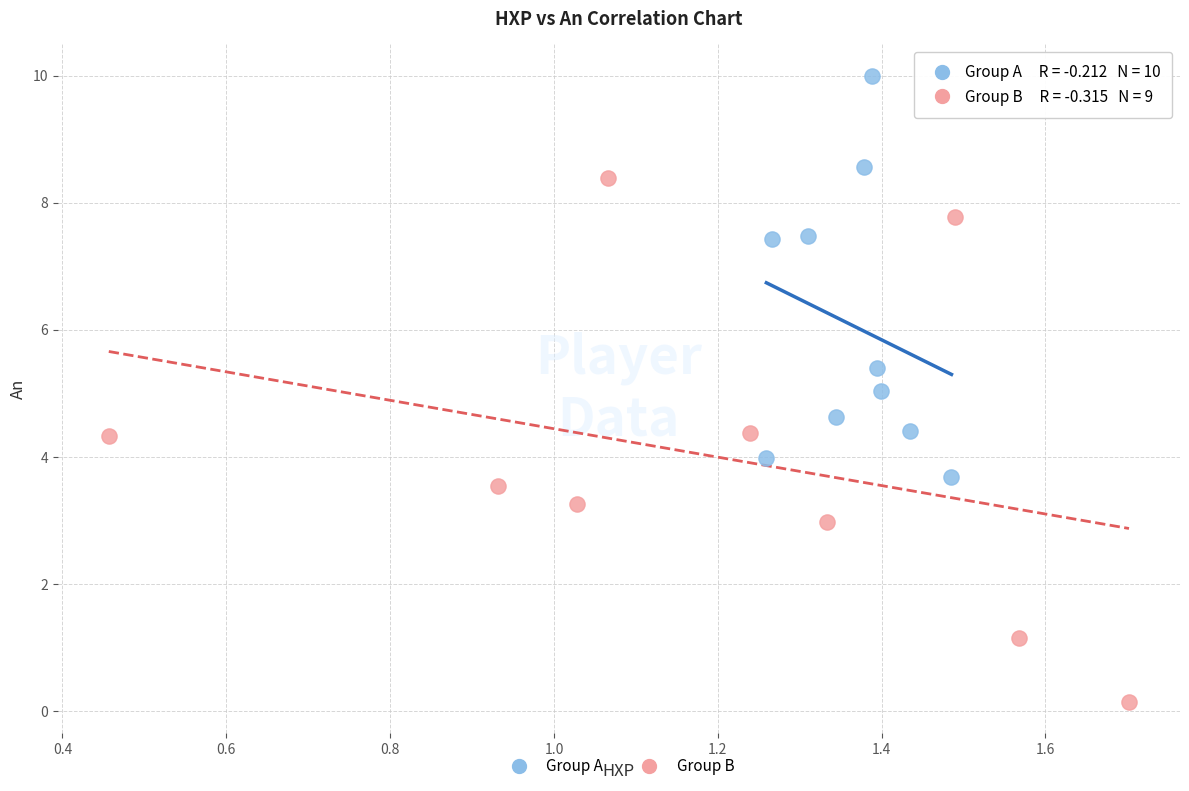

Which series contains the highest Y value?

Group A